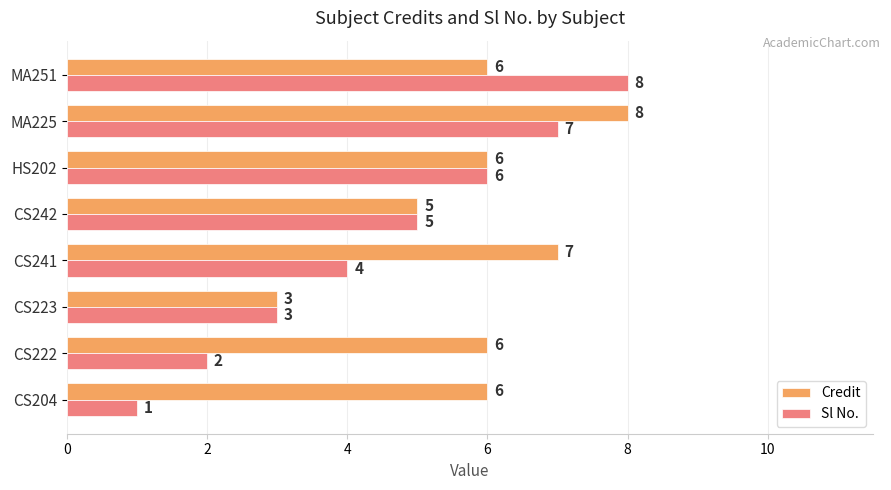

Which series has the largest total across all categories?

Credit